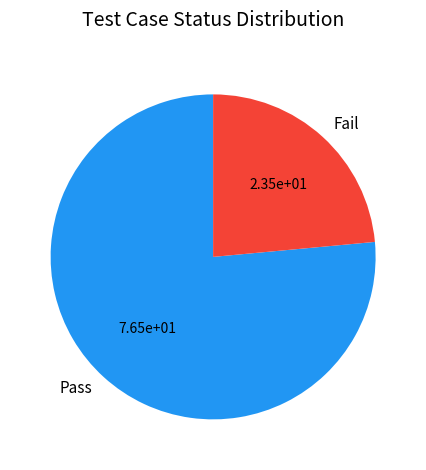

Do Pass and Fail together represent more than half of the pie?

Yes